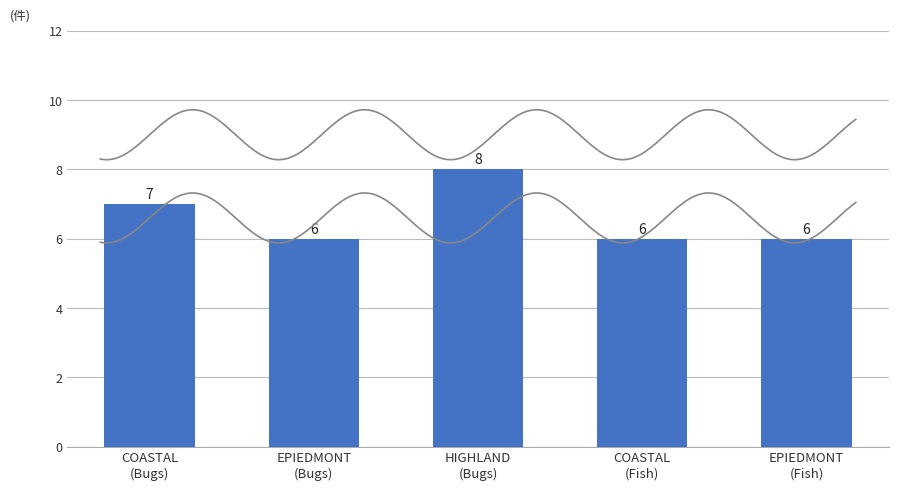

How many values are between 6 and 7?

4